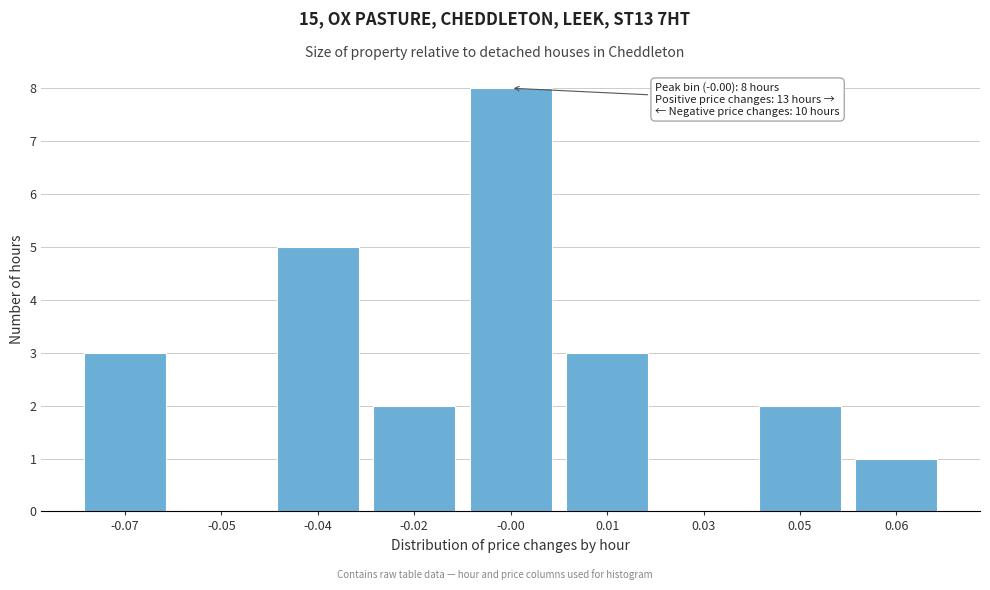

Reading right to left, transcribe all the data shown in this chart.

0.06=1	0.05=2	0.03=0	0.01=3	-0.00=8	-0.02=2	-0.04=5	-0.05=0	-0.07=3